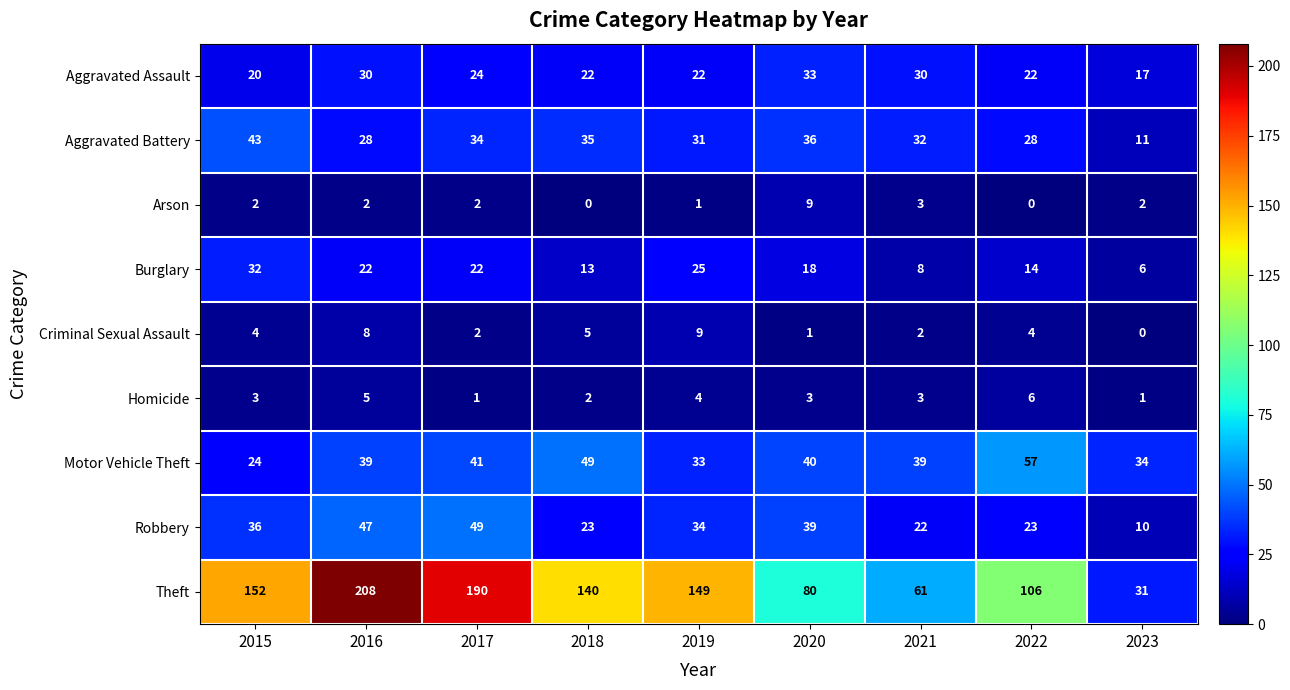

Between 2016 and 2018, which series saw the biggest shift?

Theft